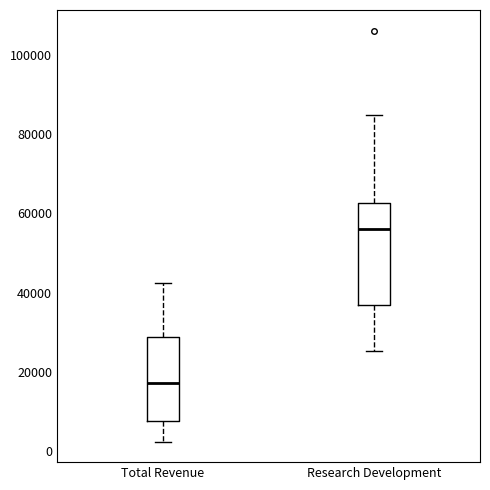

Where does the upper whisker of the box for Total Revenue end on the y-axis? The values are not printed on the chart, so give them approximately, as read against the axis.

42000